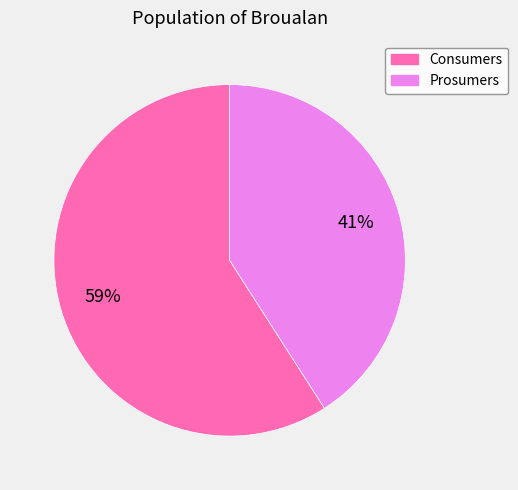

Count the number of slices in the pie.

2